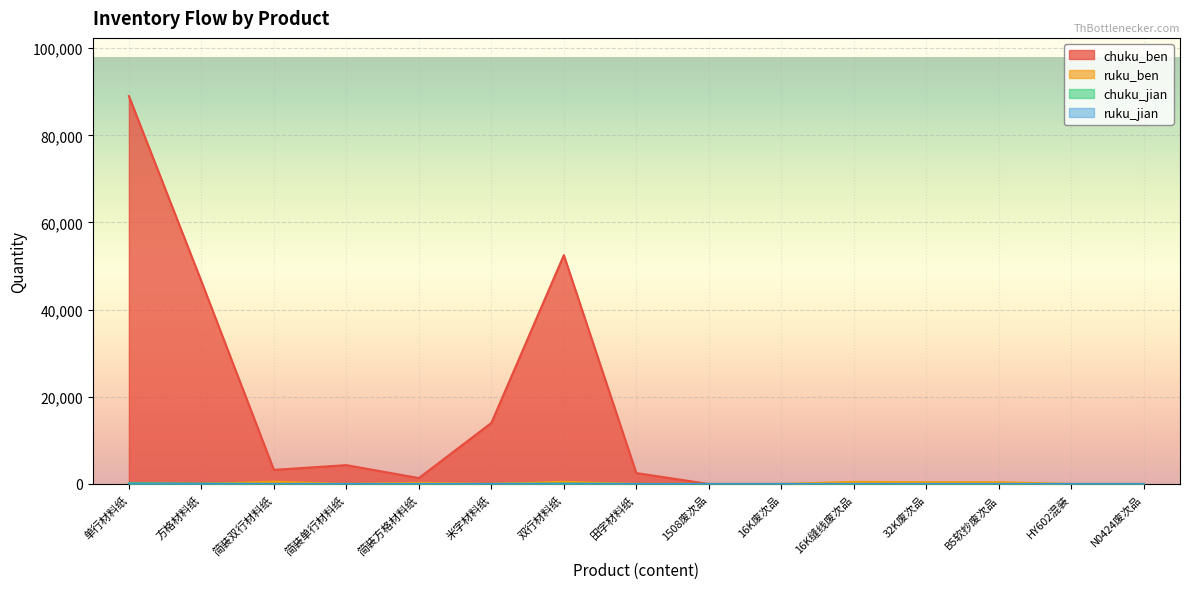

What is the sum of all chuku_jian values?

442